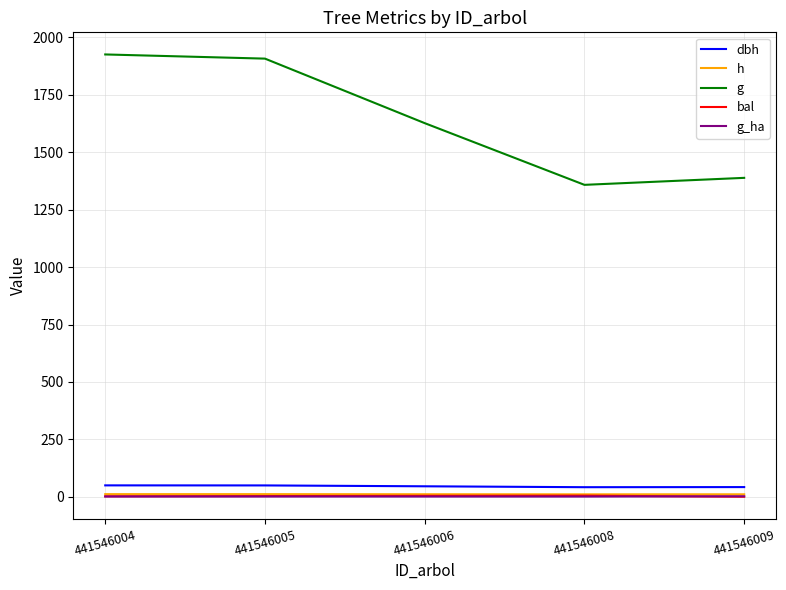

What is the greatest value displayed?

1926.0